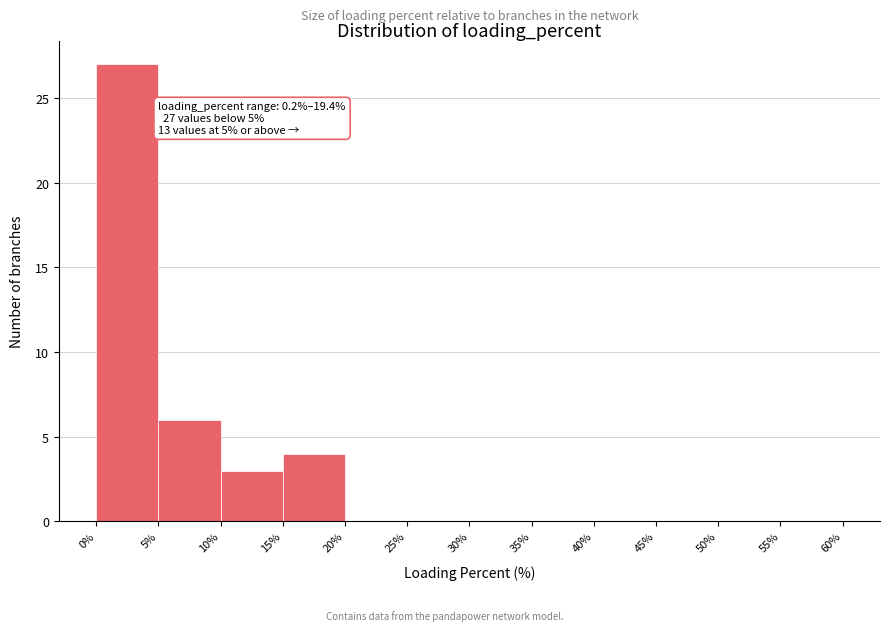

Which range on the x-axis has the tallest bar?

0% to 5%